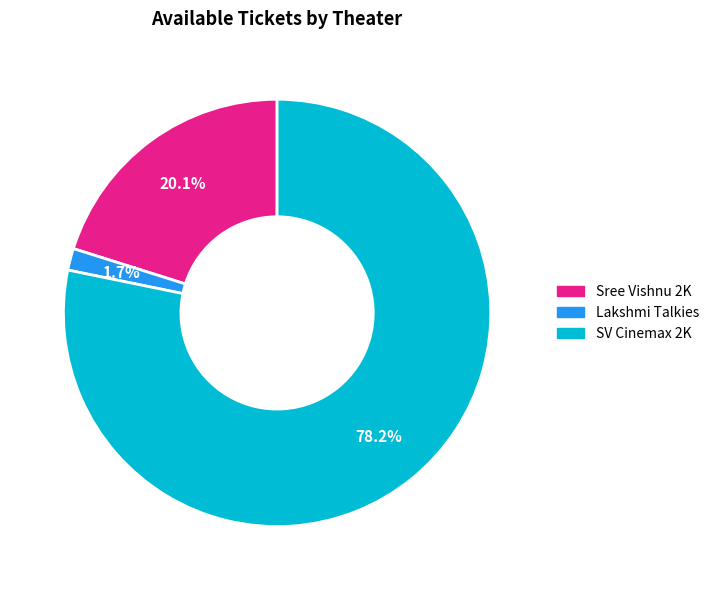

Is there any slice that represents more than half of the pie?

Yes